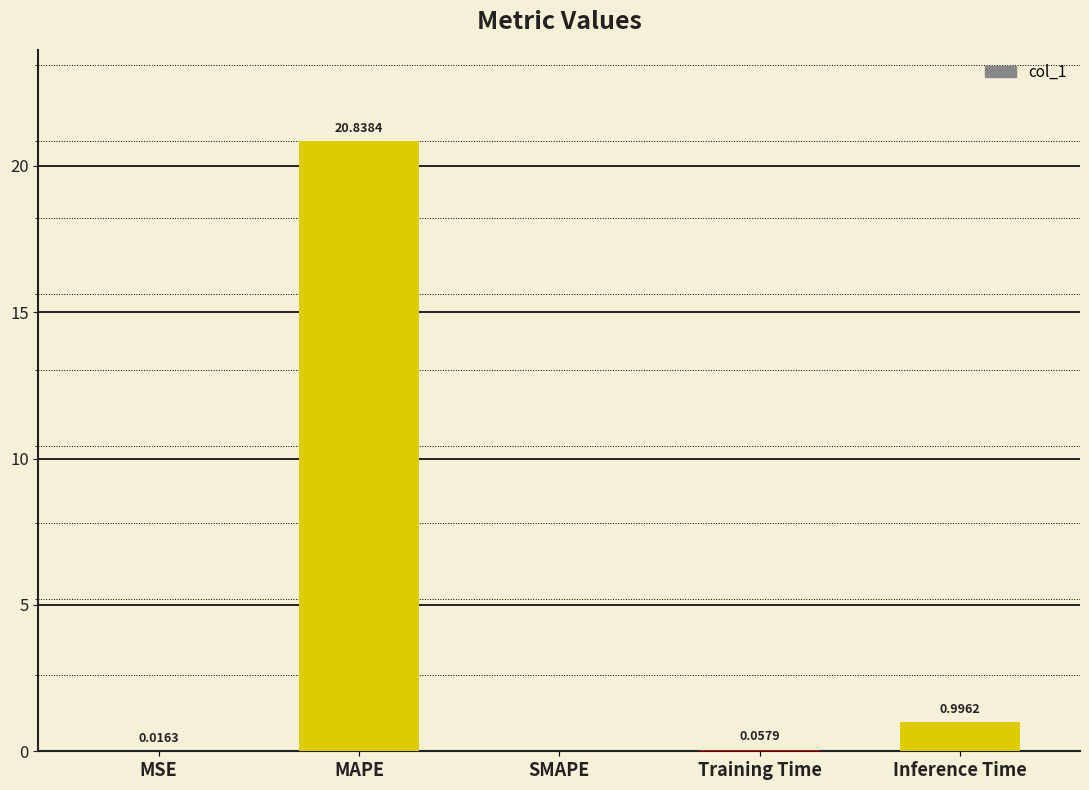

What is the sum of the values at MAPE and MSE?

20.9